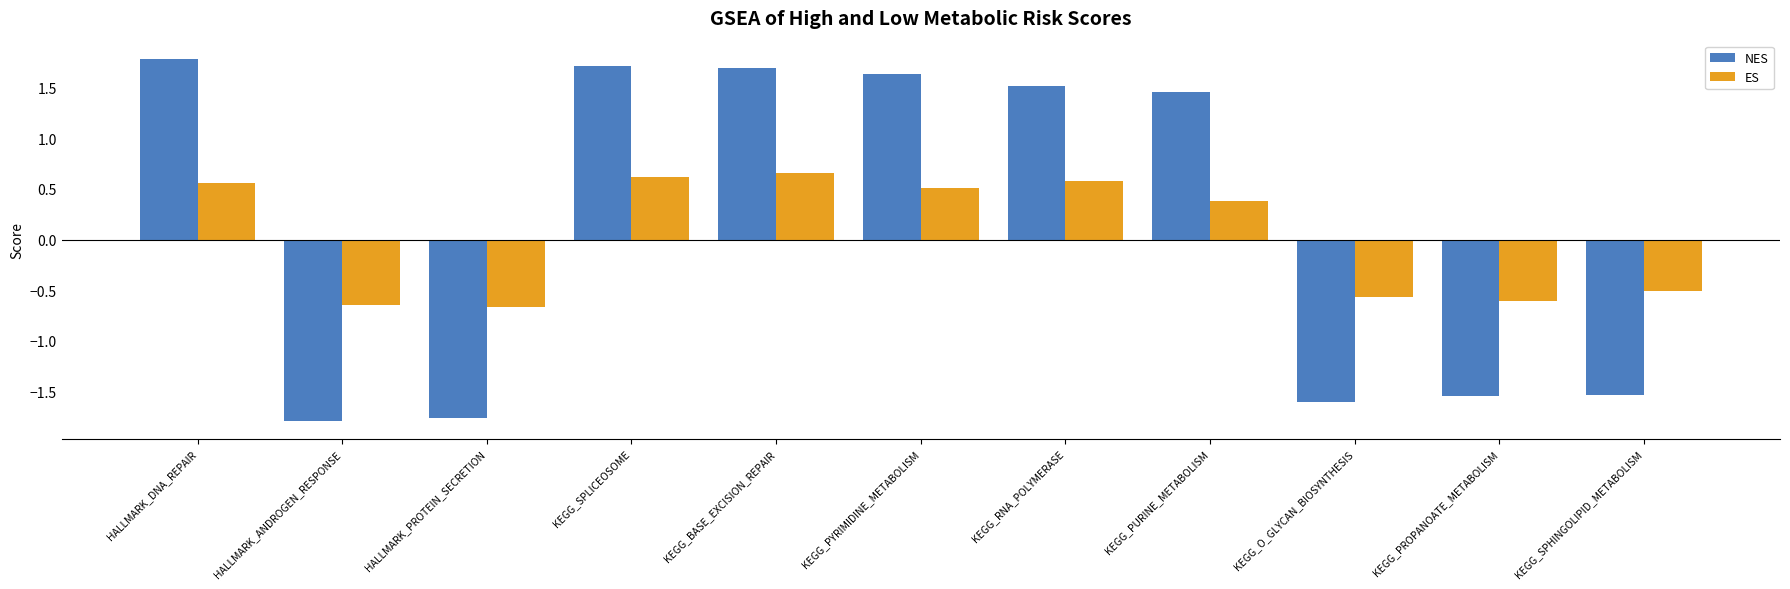

At how many categories does at least one series exceed 1?

6